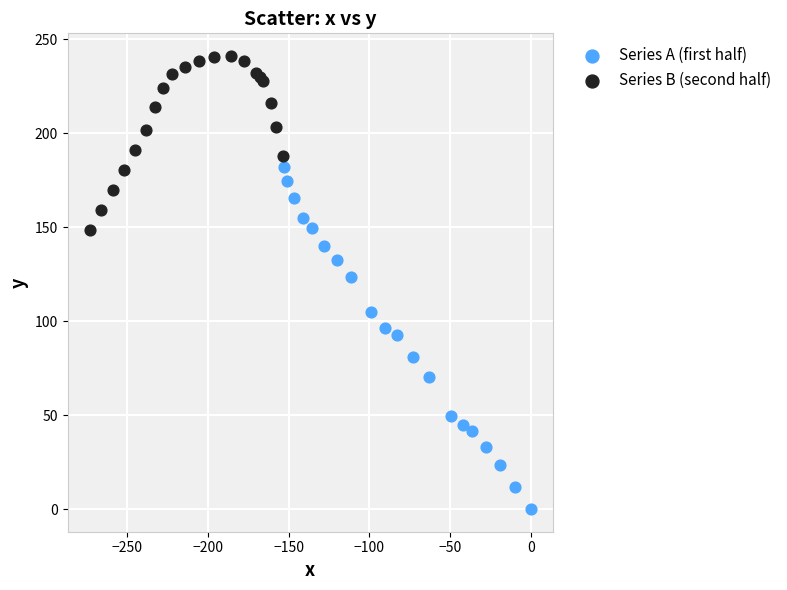

Which series reaches the maximum Y coordinate?

Series B (second half)